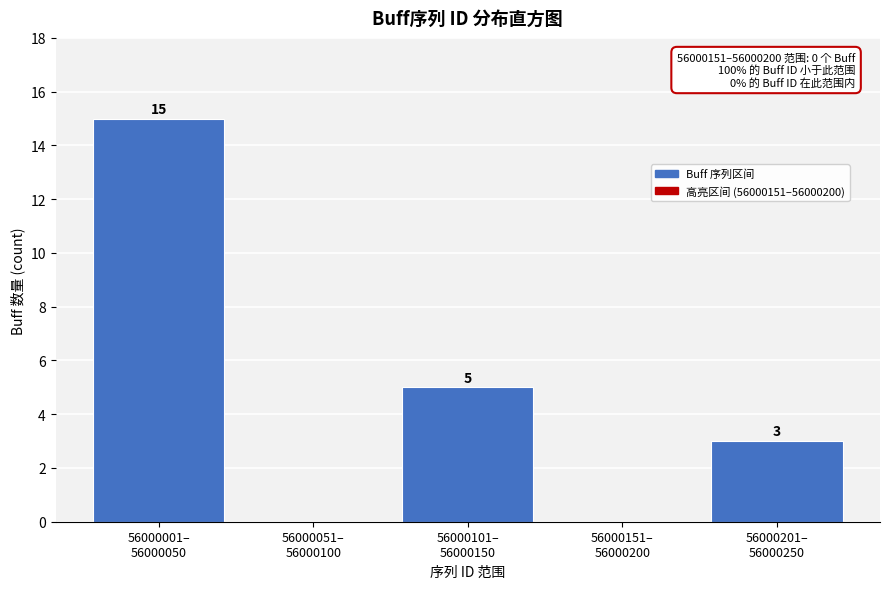

What is the greatest value displayed?

15